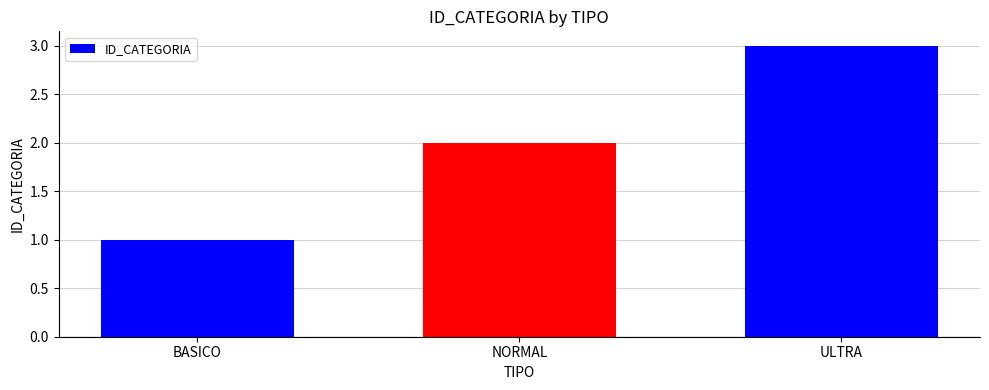

How many data points does each series have?

3